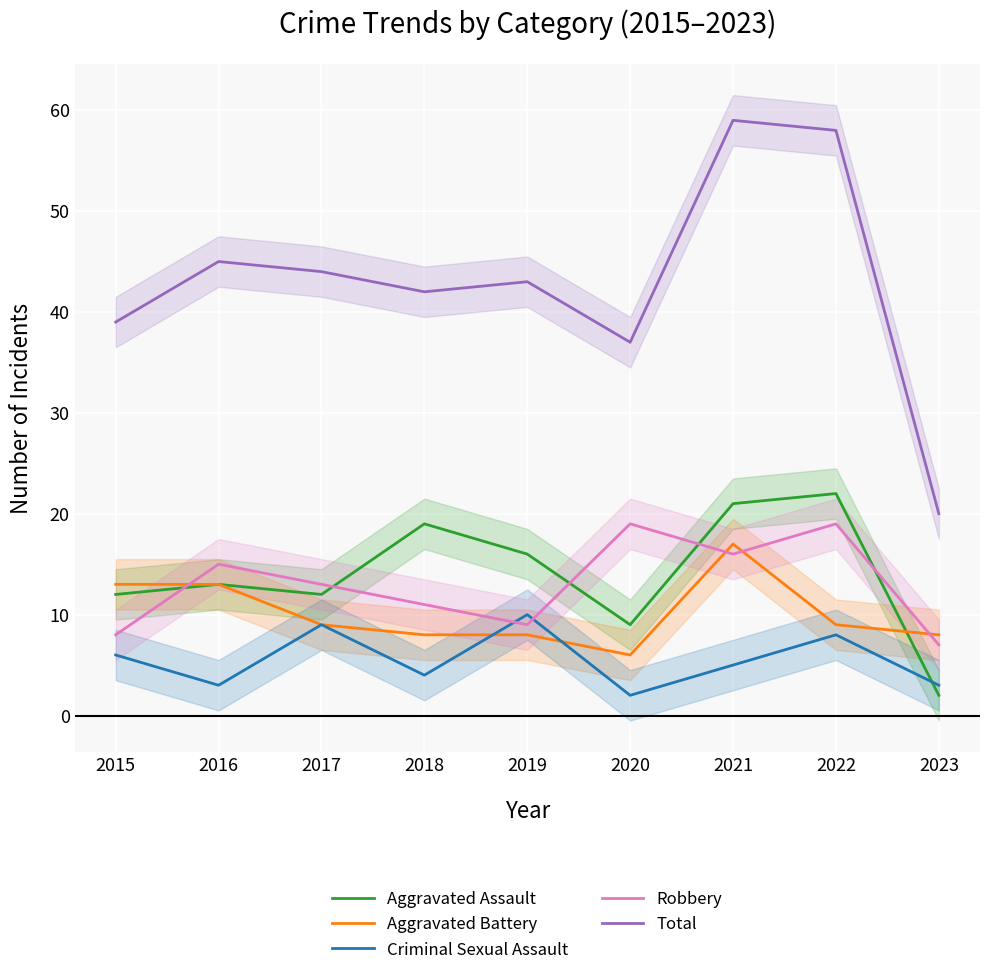

Which series has the largest total across all categories?

Total